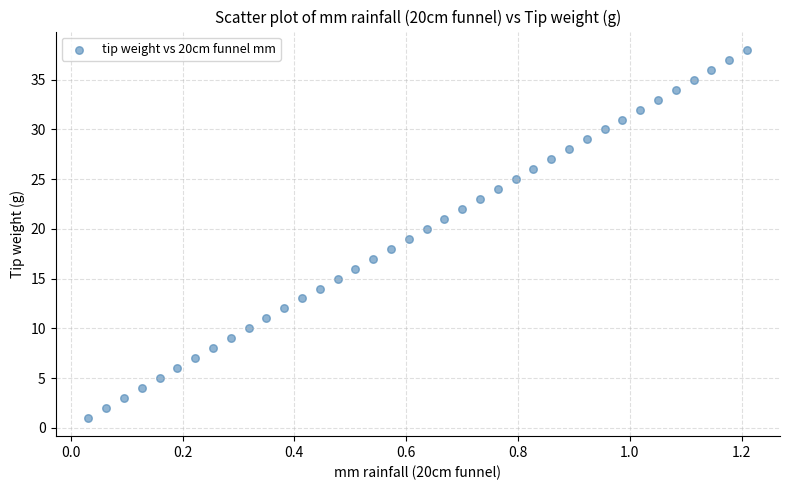

What is the range of Y values (max minus min)?

37